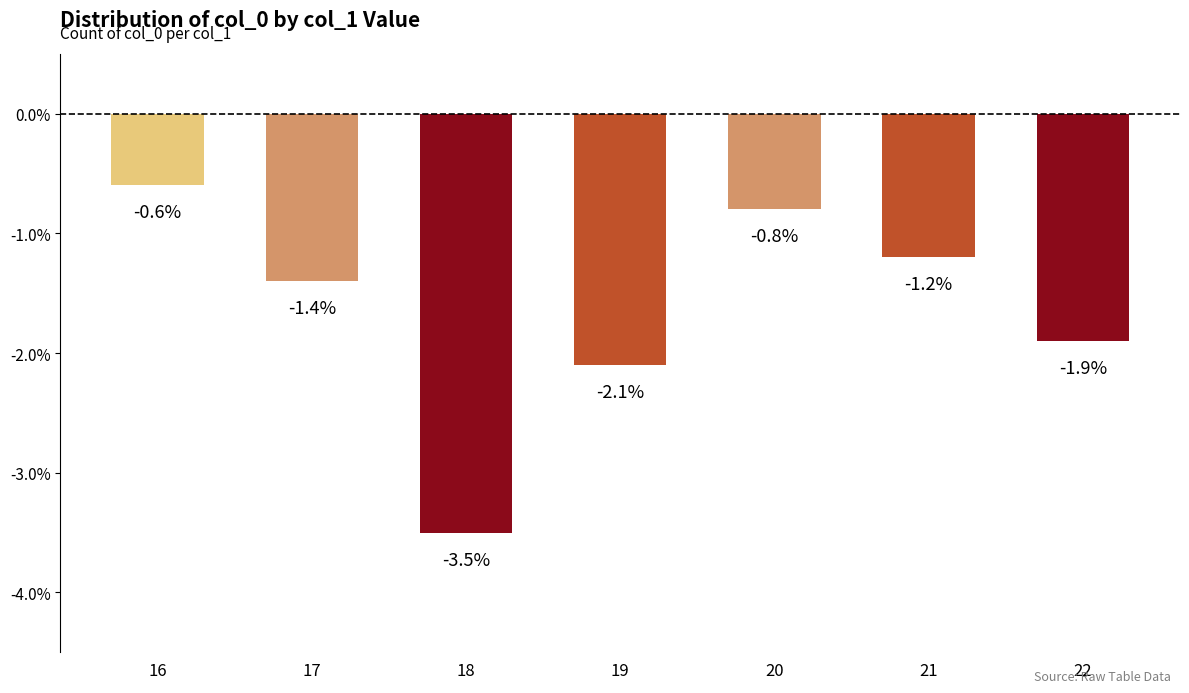

Which category has the highest value across all series?

16